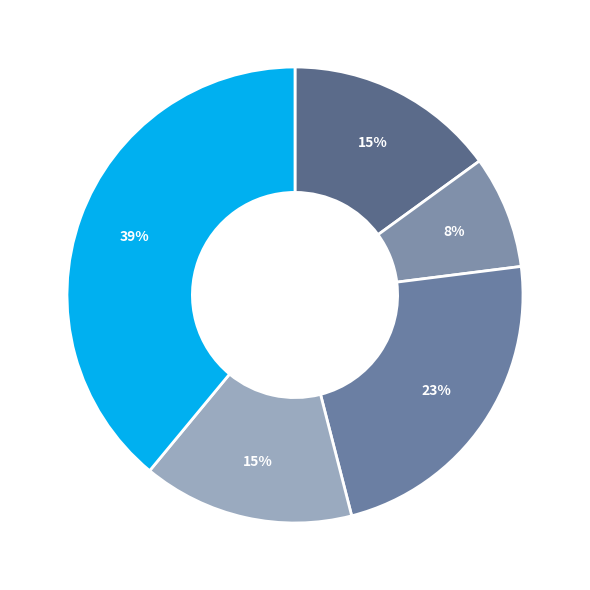

How many slices are in this pie chart?

5